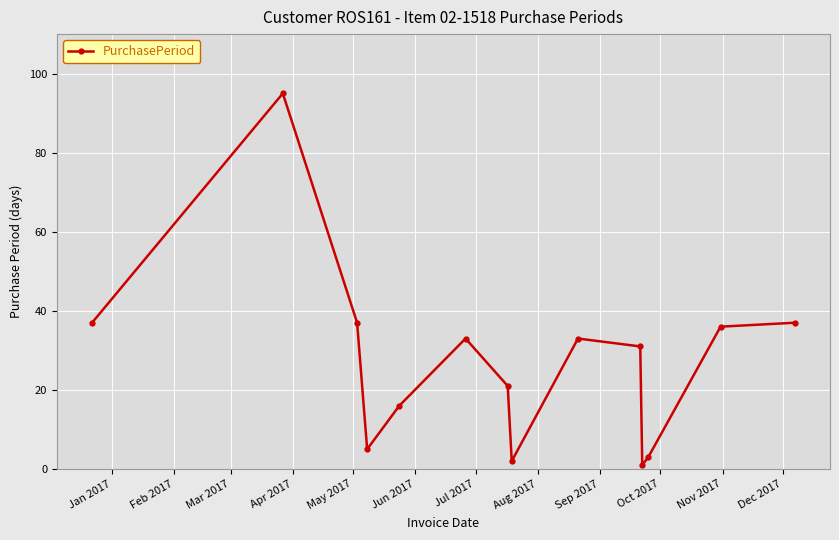

What is the difference between the maximum and minimum values?

94